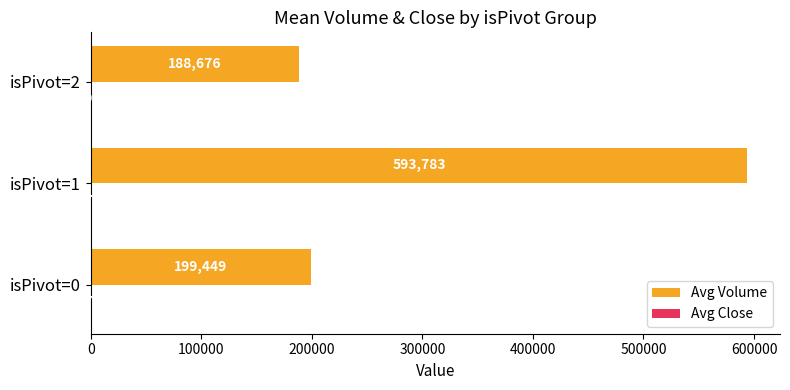

Which series has the largest total across all categories?

Avg Volume